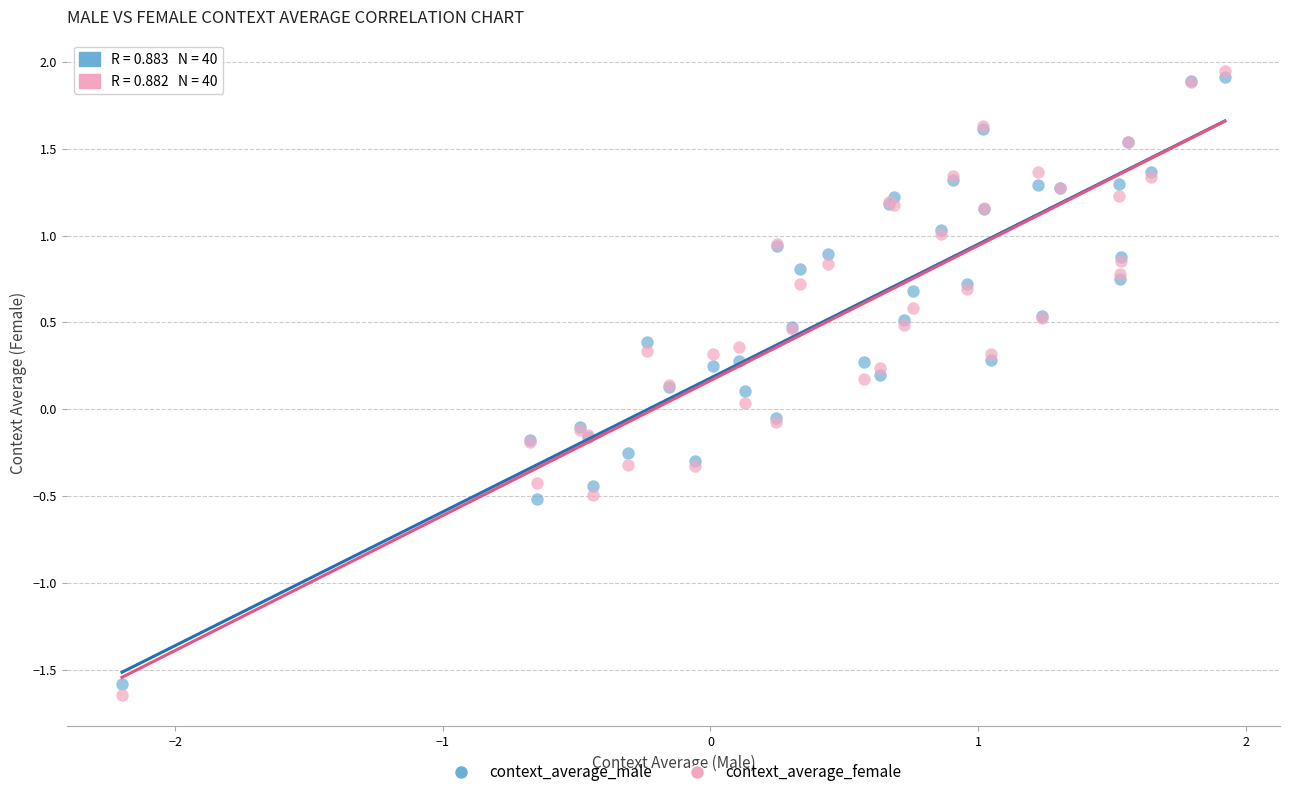

Which series contains the highest Y value?

context_average_female